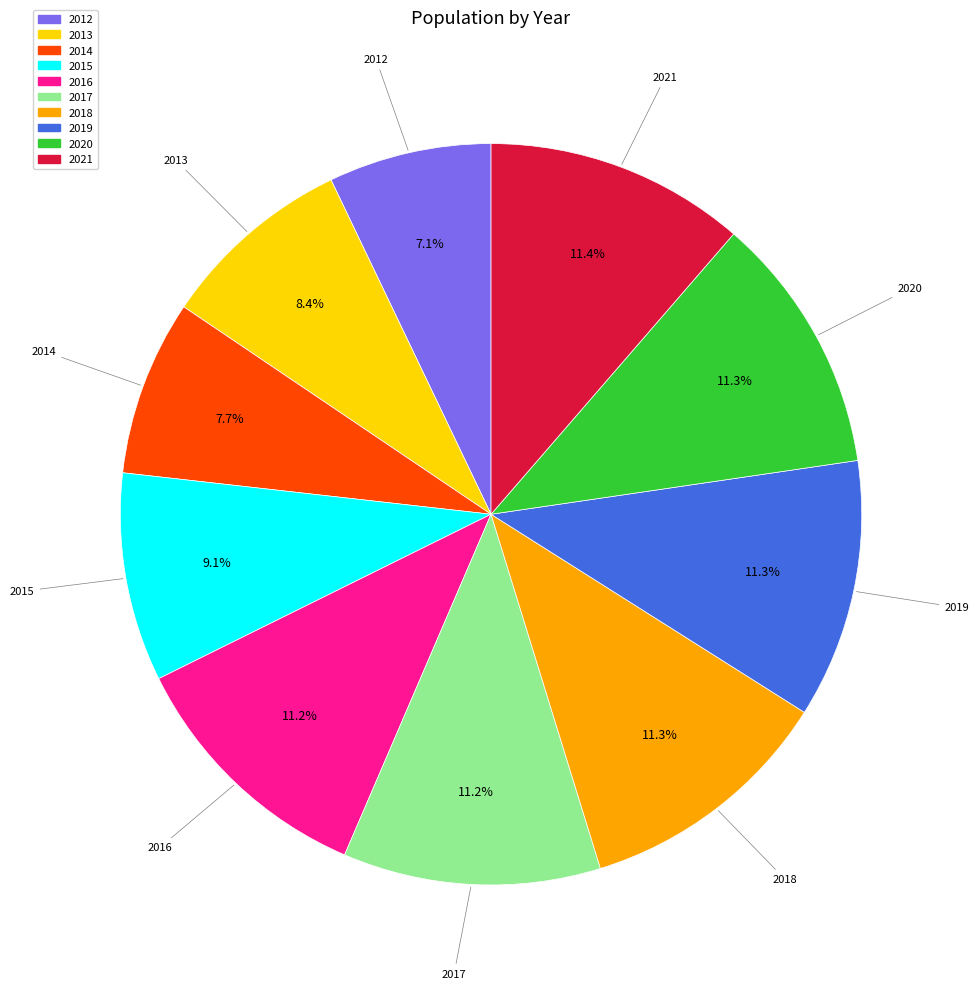

To the nearest percent, what is the difference between the 2017 and 2015 slice percentages?

2%